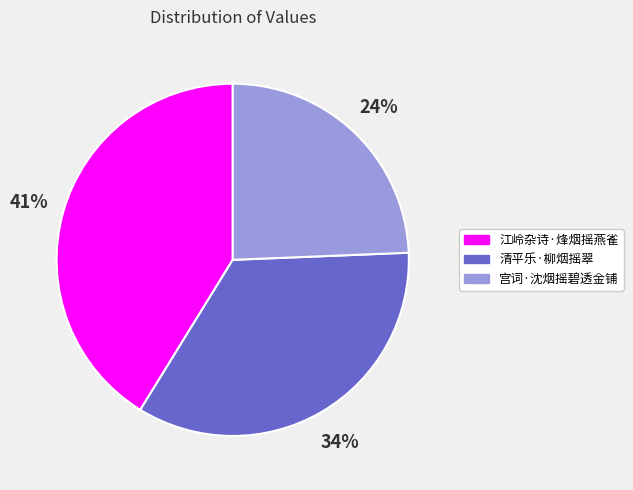

Rank the categories by value from highest to lowest.

江岭杂诗·烽烟摇燕雀, 清平乐·柳烟摇翠, 宫词·沈烟摇碧透金铺